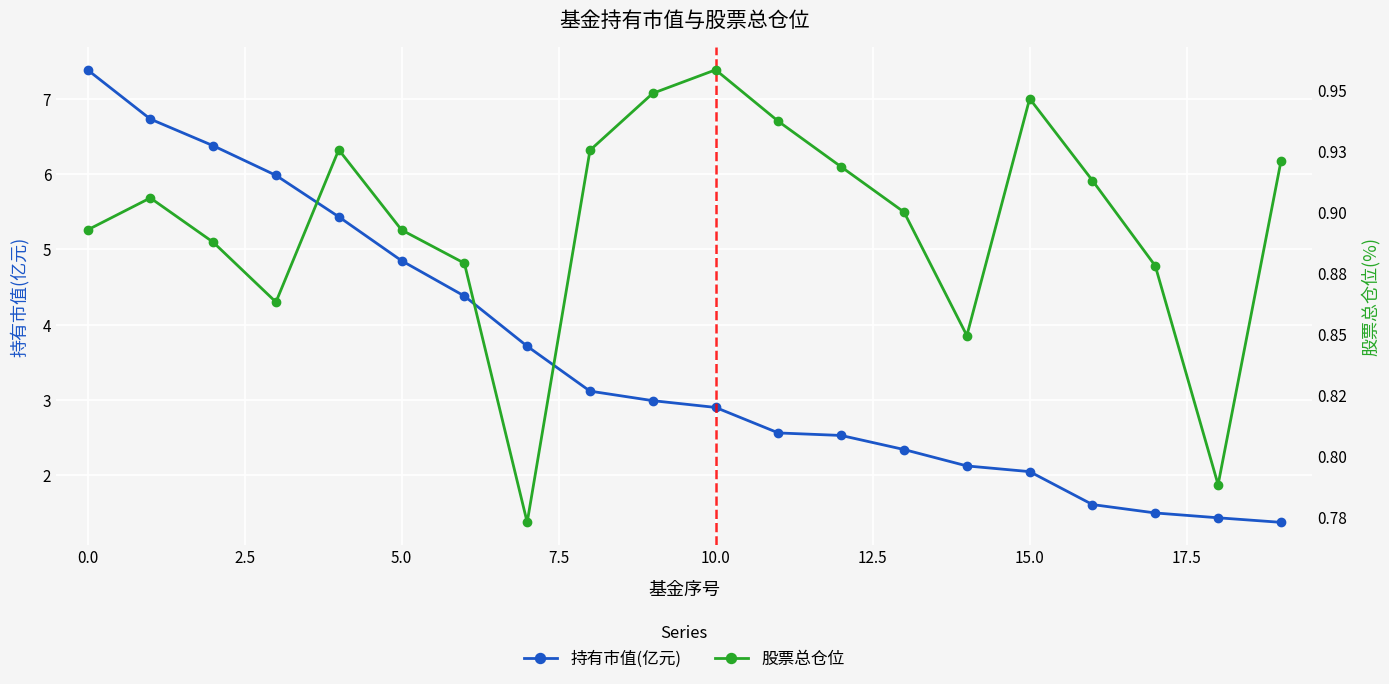

What is the highest value of the 持有市值(亿元) series?

7.4